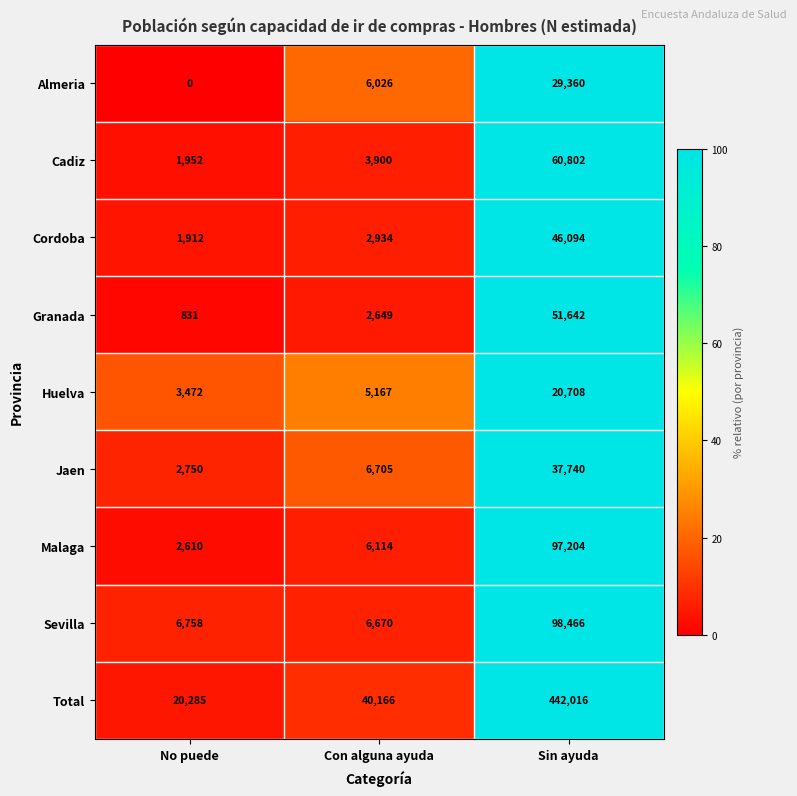

Reading right to left, transcribe all the data shown in this chart.

Almeria: Sin ayuda=29360	Con alguna ayuda=6026	No puede=0
Cadiz: Sin ayuda=60802	Con alguna ayuda=3900	No puede=1952
Cordoba: Sin ayuda=46094	Con alguna ayuda=2934	No puede=1912
Granada: Sin ayuda=51642	Con alguna ayuda=2649	No puede=831
Huelva: Sin ayuda=20708	Con alguna ayuda=5167	No puede=3472
Jaen: Sin ayuda=37740	Con alguna ayuda=6705	No puede=2750
Malaga: Sin ayuda=97204	Con alguna ayuda=6114	No puede=2610
Sevilla: Sin ayuda=98466	Con alguna ayuda=6670	No puede=6758
Total: Sin ayuda=442016	Con alguna ayuda=40166	No puede=20285